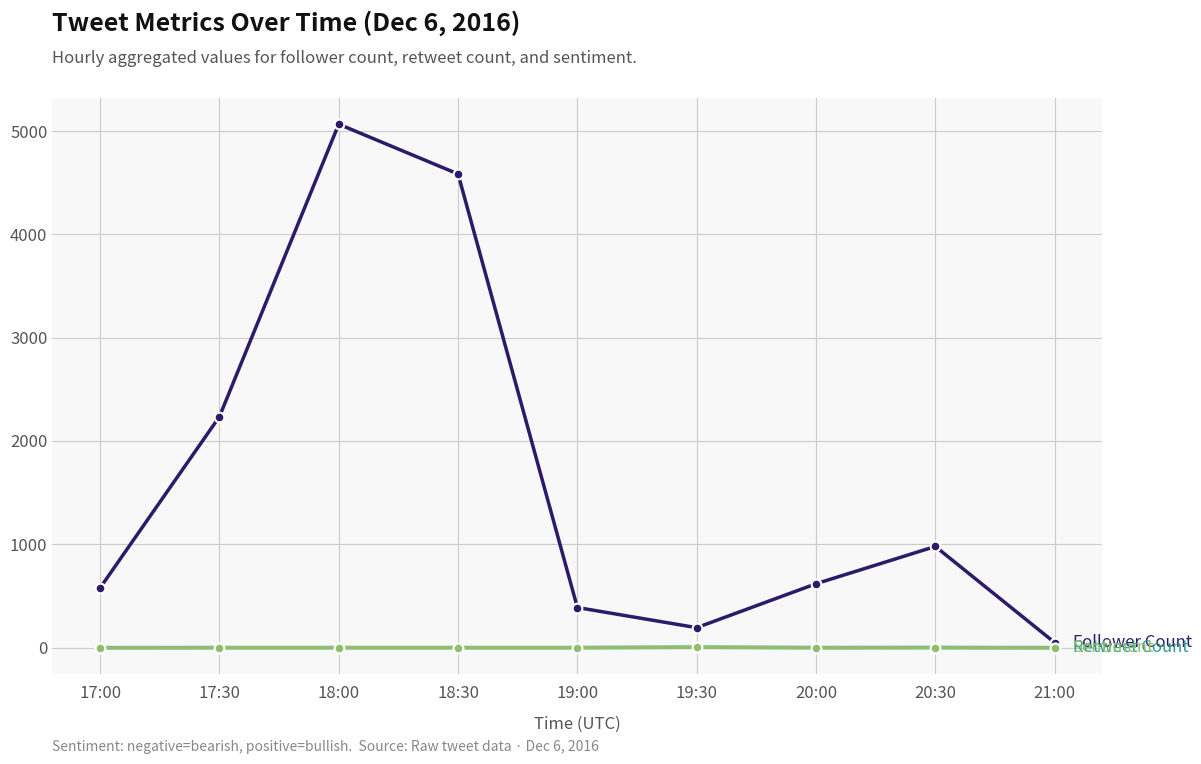

What is the label of the 6th point from the right?

18:30